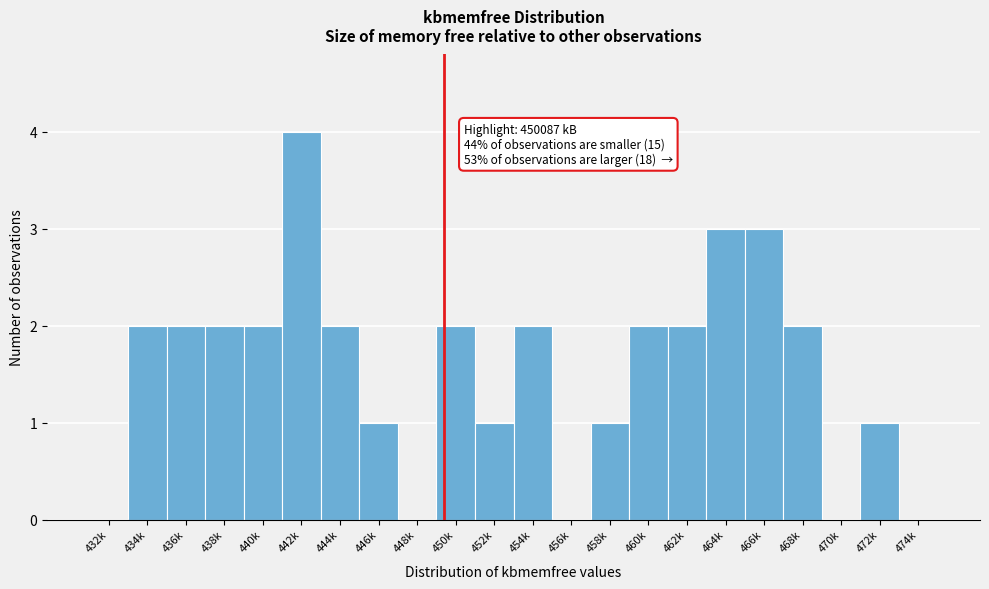

Reading left to right, what are all the values shown in this chart?

432k=0	434k=2	436k=2	438k=2	440k=2	442k=4	444k=2	446k=1	448k=0	450k=2	452k=1	454k=2	456k=0	458k=1	460k=2	462k=2	464k=3	466k=3	468k=2	470k=0	472k=1	474k=0